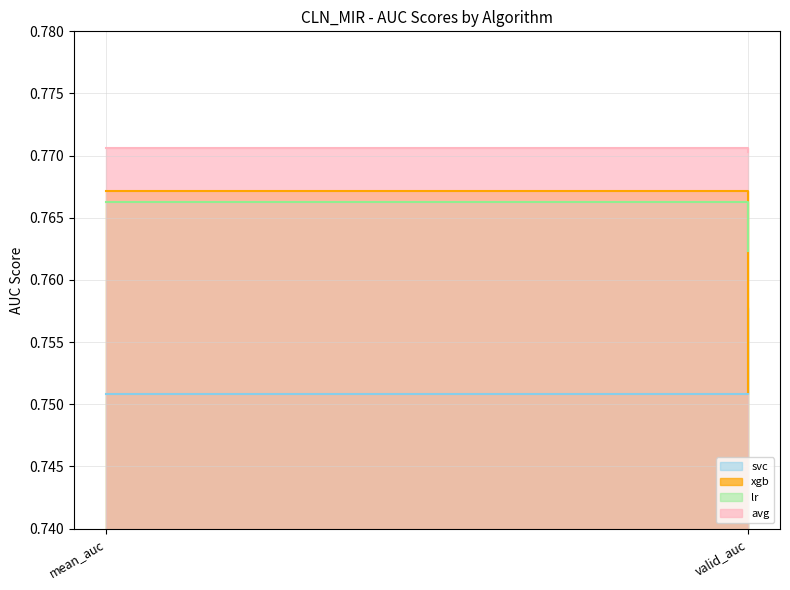

How many lr values are between 0 and 1?

2